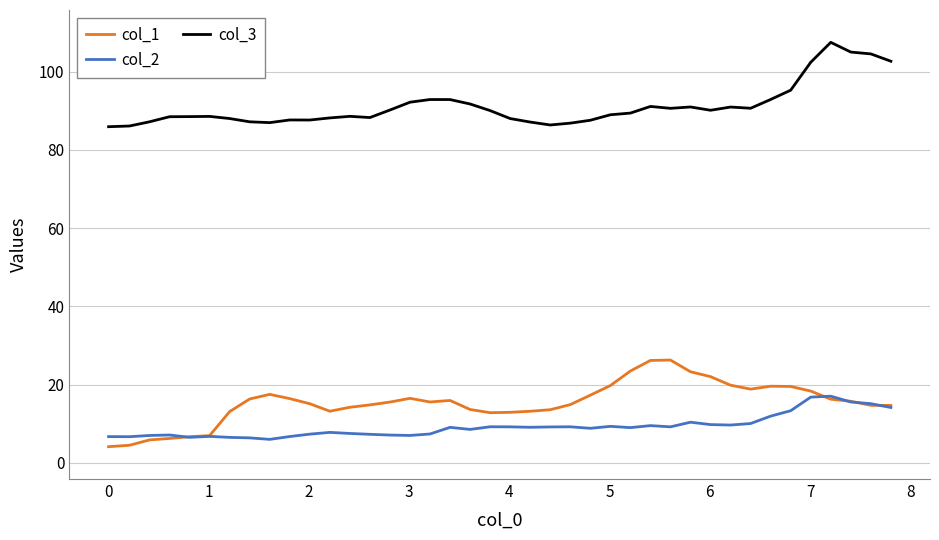

What is the smallest value displayed?

4.1